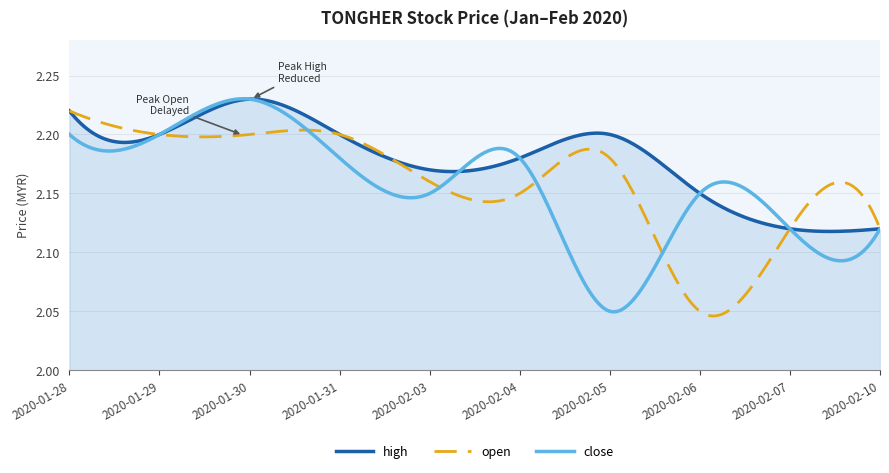

How many distinct data groups are displayed?

3